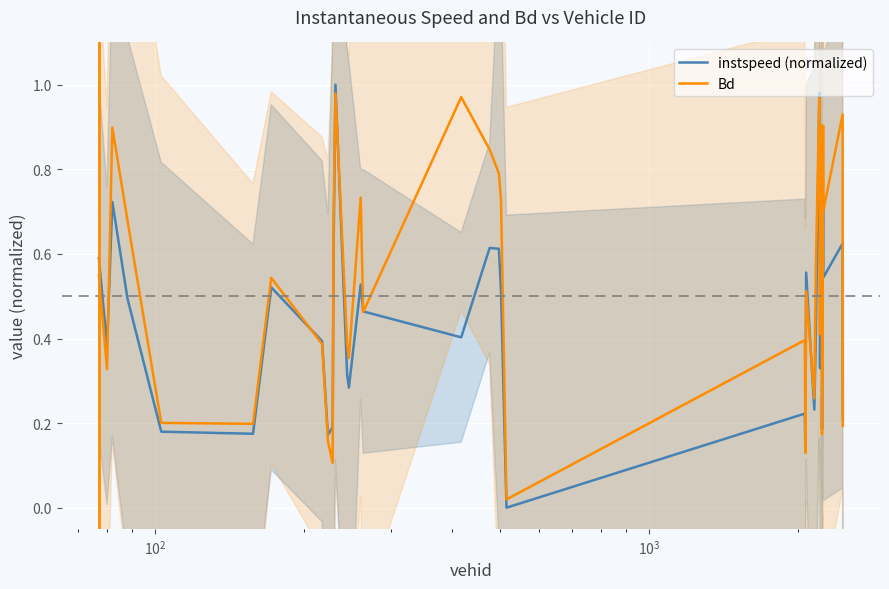

How many data points in instspeed (normalized) are above 0?

39